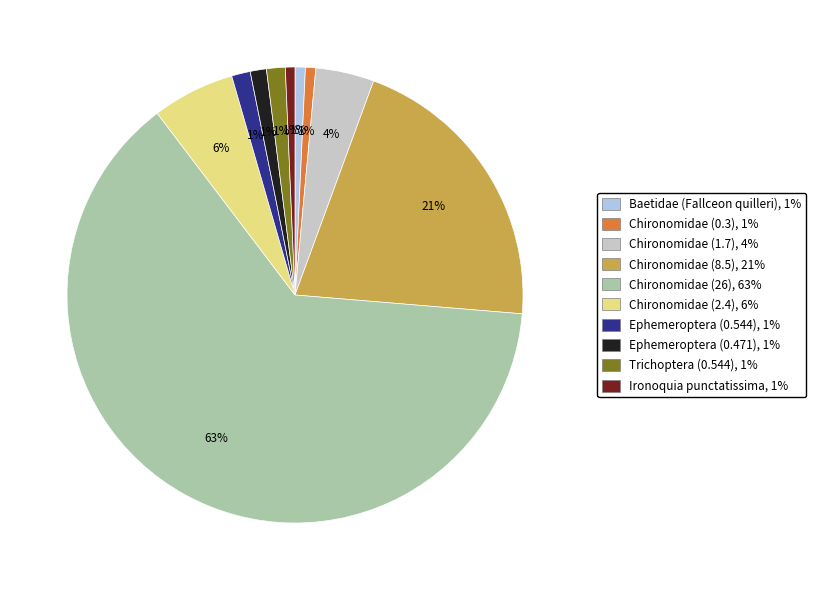

True or false: Ephemeroptera (0.471) accounts for 1% of the total.

True